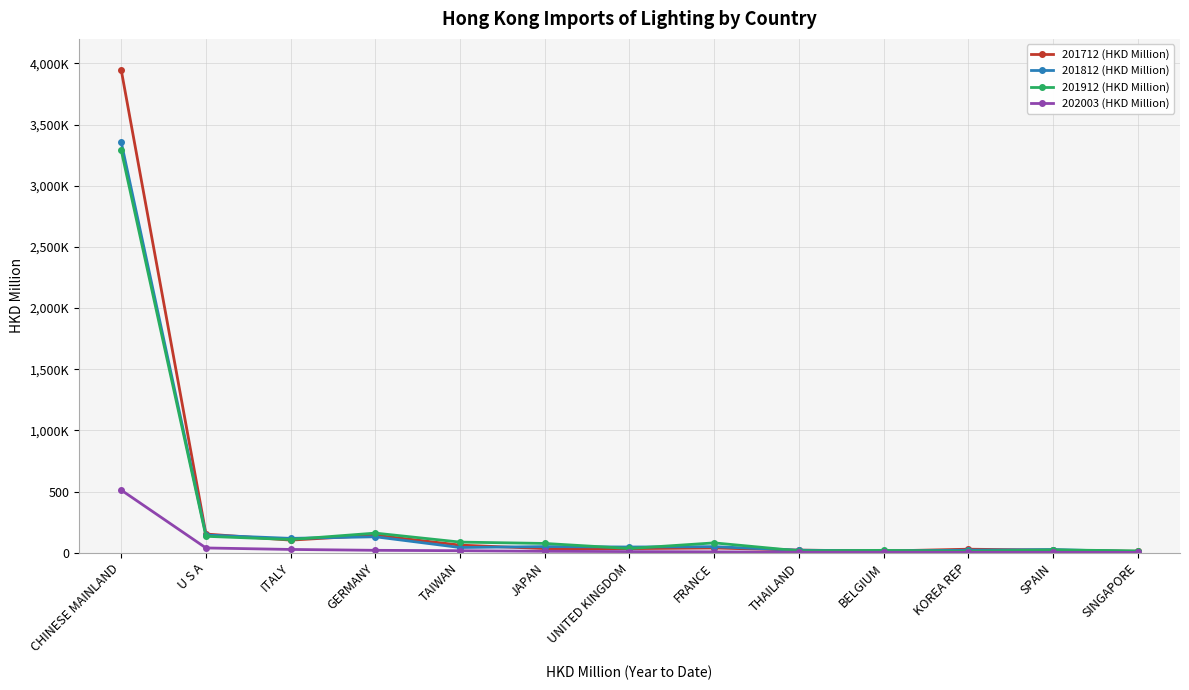

What are all the series names shown in the legend?

201712 (HKD Million), 201812 (HKD Million), 201912 (HKD Million), 202003 (HKD Million)